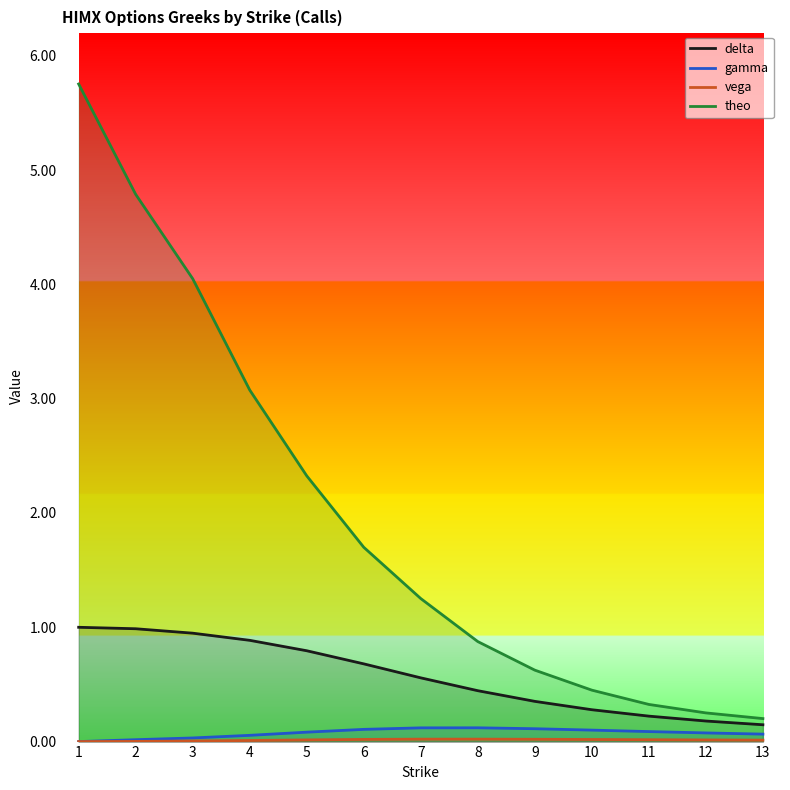

Count the number of data series in this chart.

4